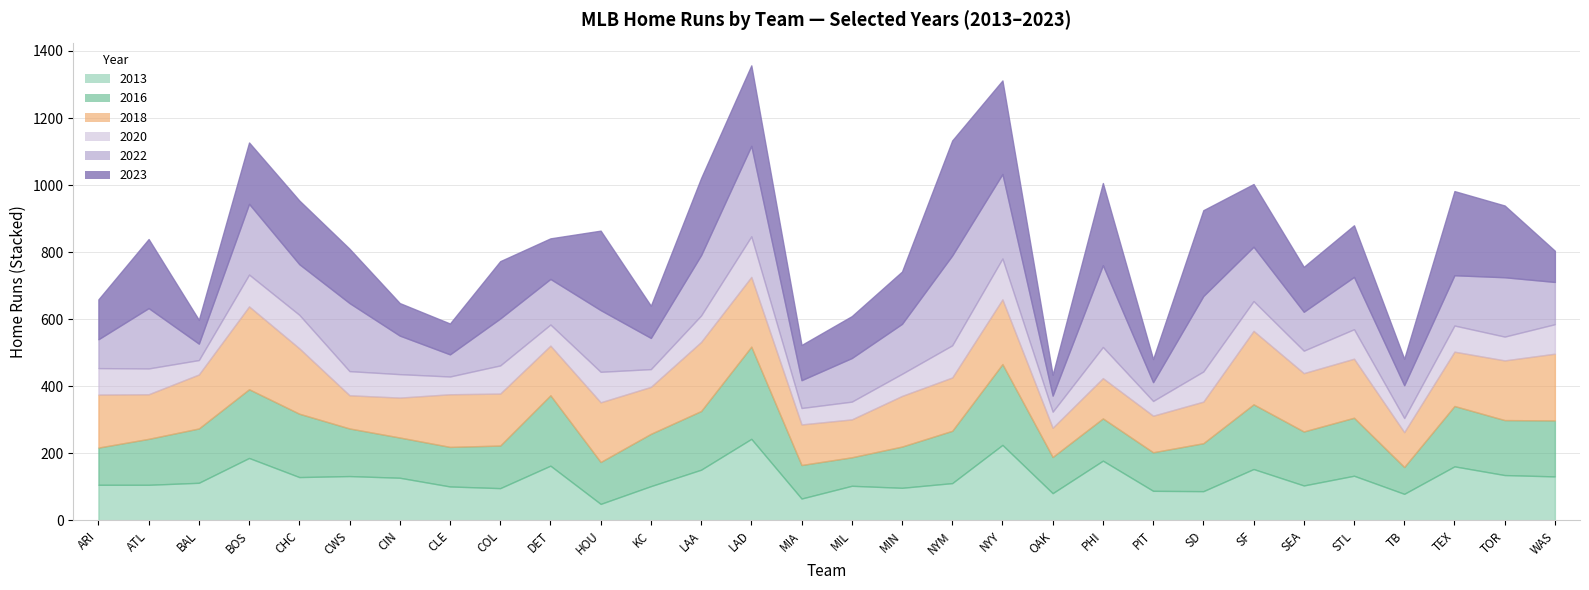

Is the value of 2023 at HOU greater than the value of 2022 at ARI?

Yes